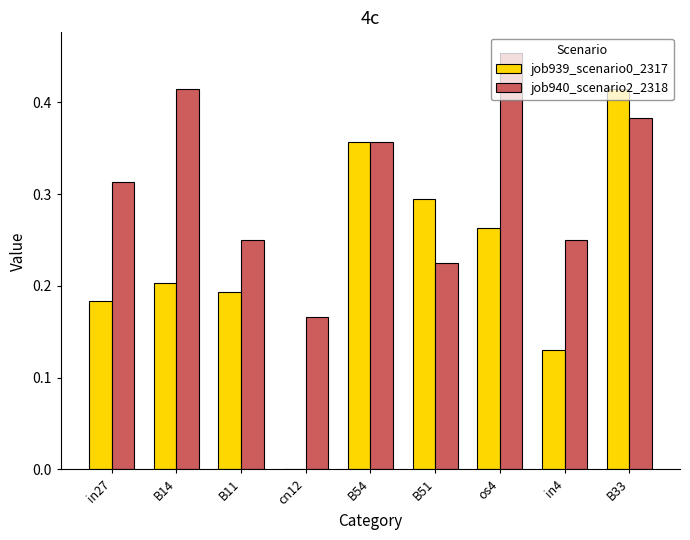

At which category is the sum across all series the highest?

B33